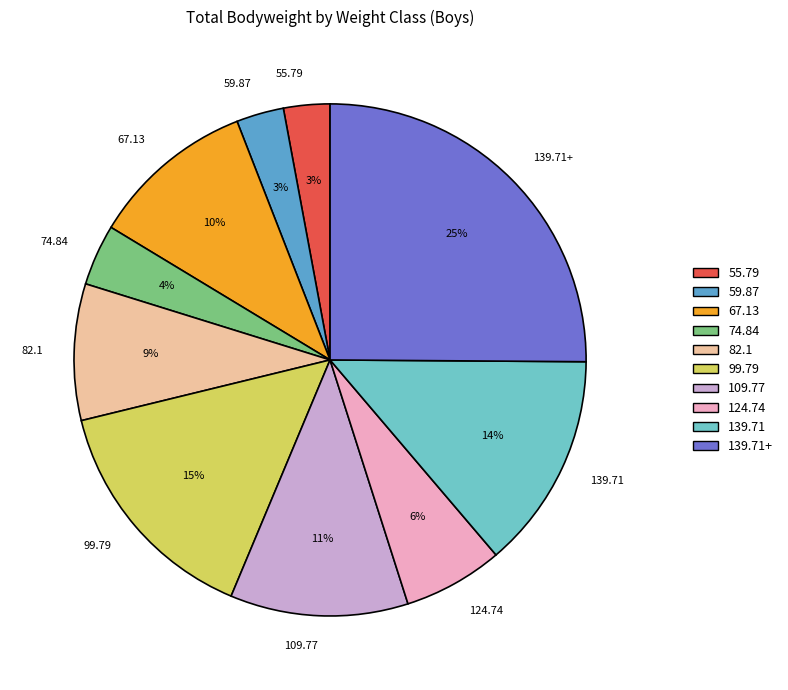

The 99.79 slice represents 15% of the pie. True or false?

True